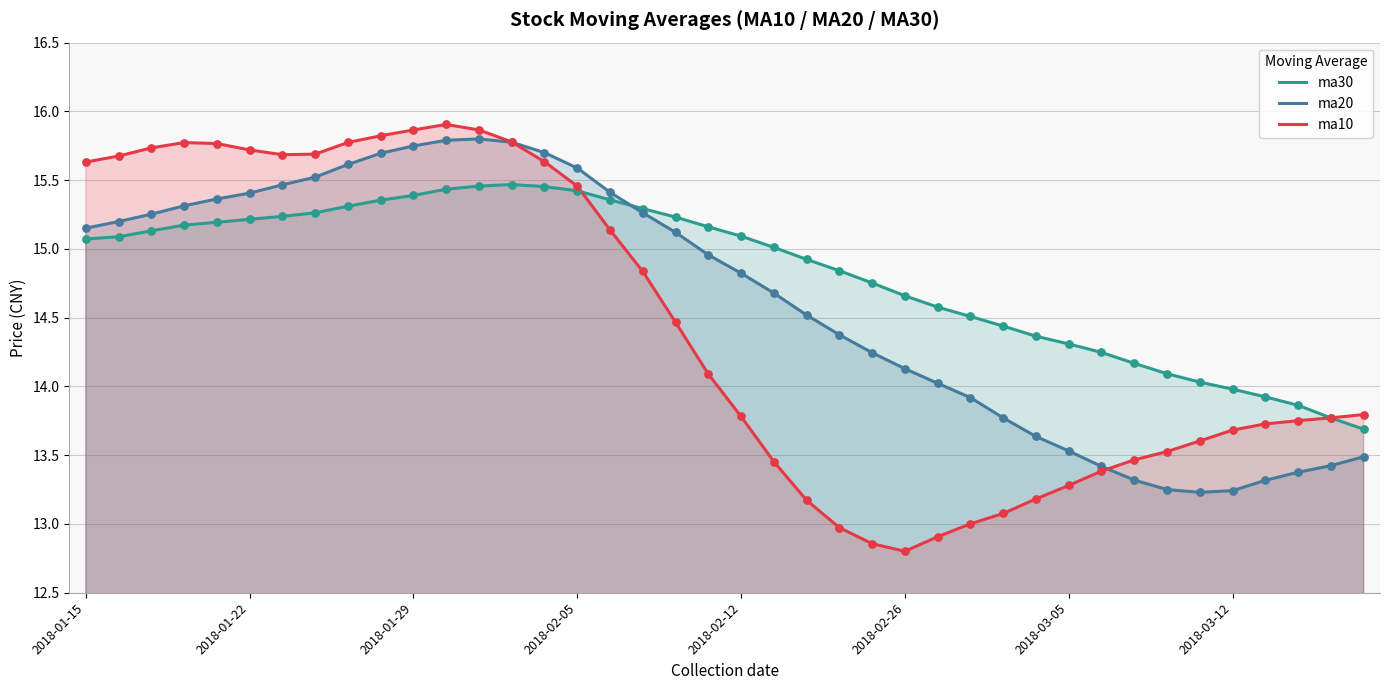

What is the total value across all series at 2018-03-05?

41.1